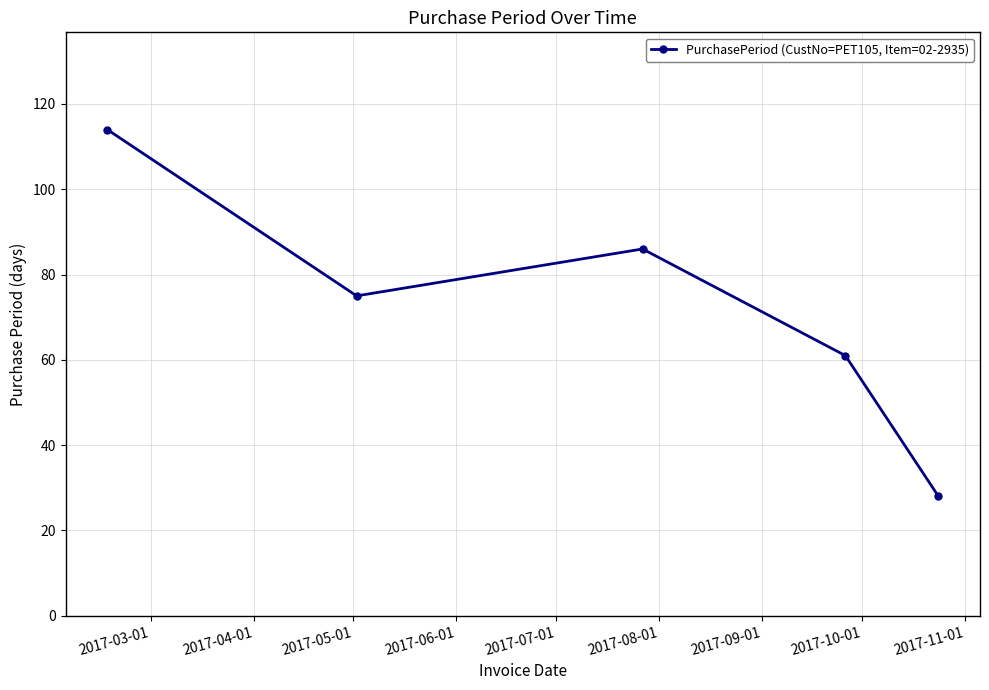

What is the sum of all values?

364